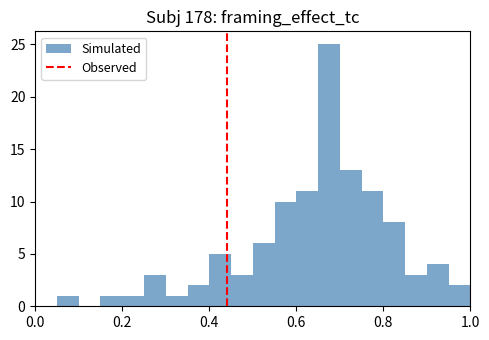

Around what value on the x-axis is the tallest bar? Give the approximate position of its centre, as read against the axis.

0.68